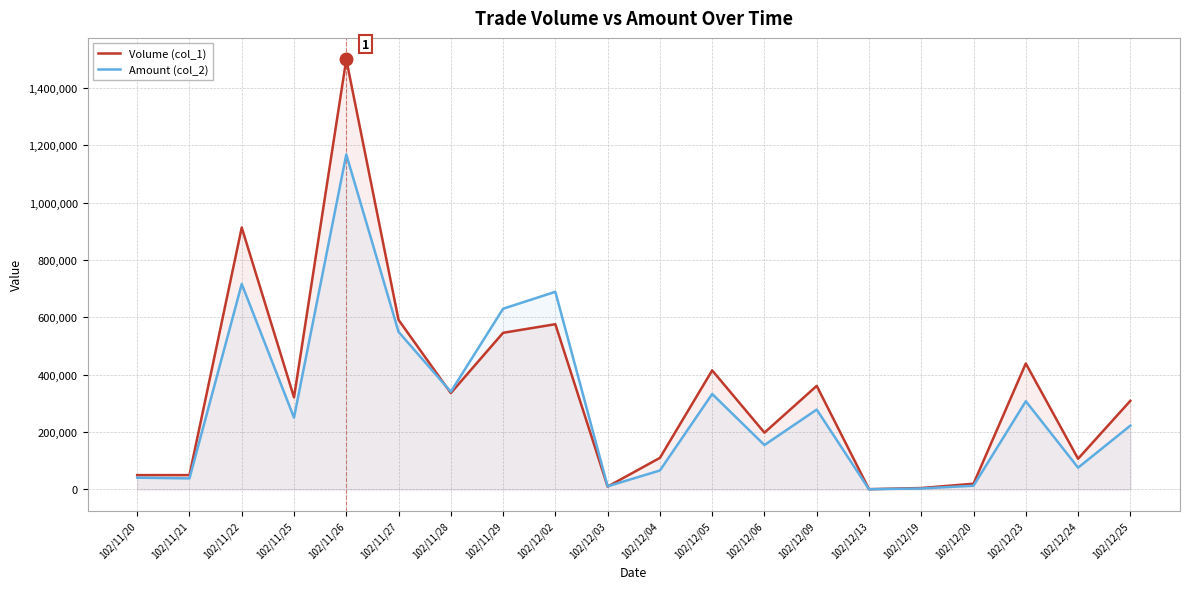

What is the average value of the Amount (col_2) series?

294426